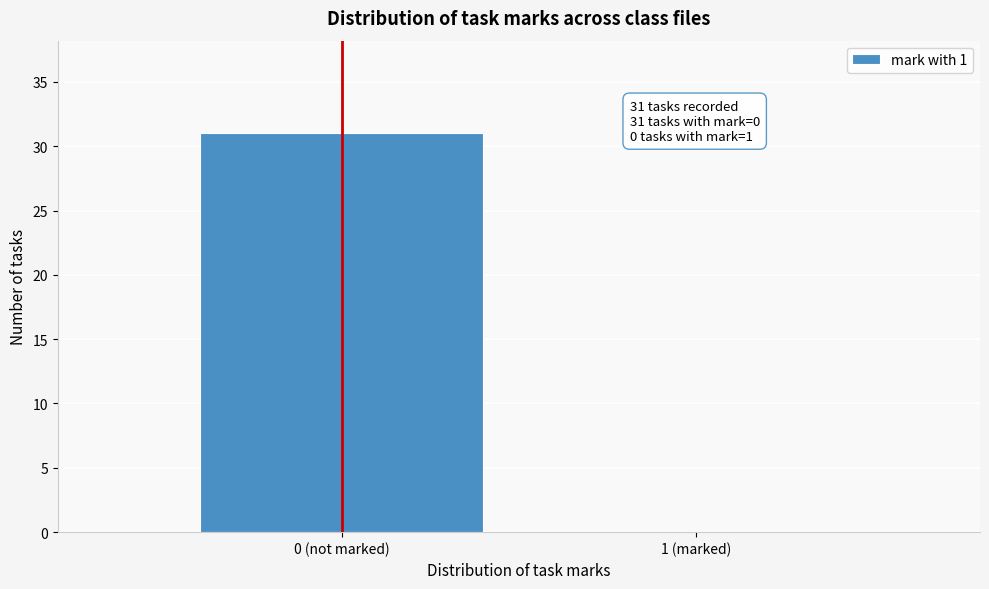

Reading left to right, transcribe all the data shown in this chart.

0 (not marked)=31	1 (marked)=0